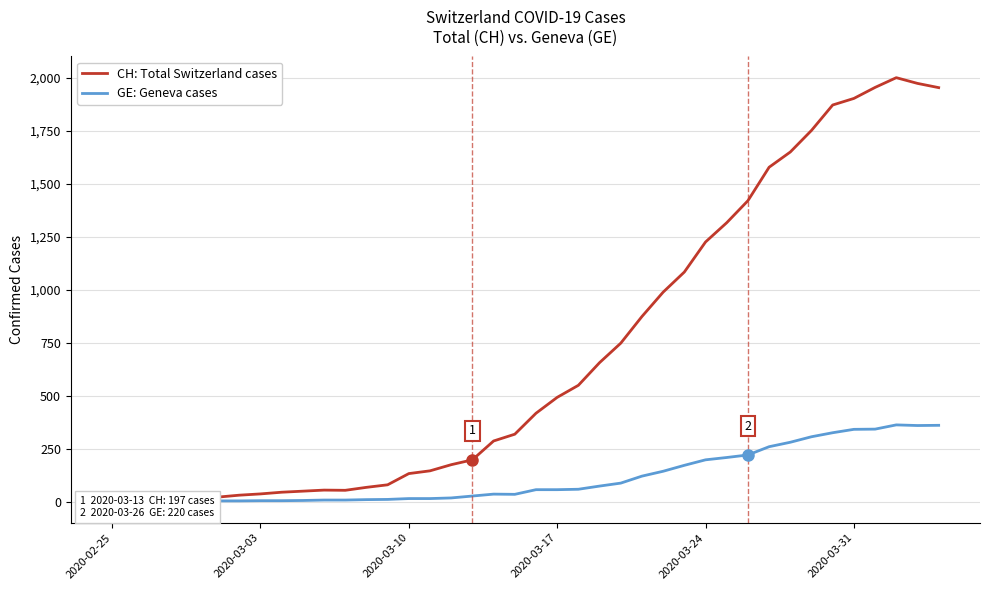

True or false: GE: Geneva cases and CH: Total Switzerland cases cross at least once.

False